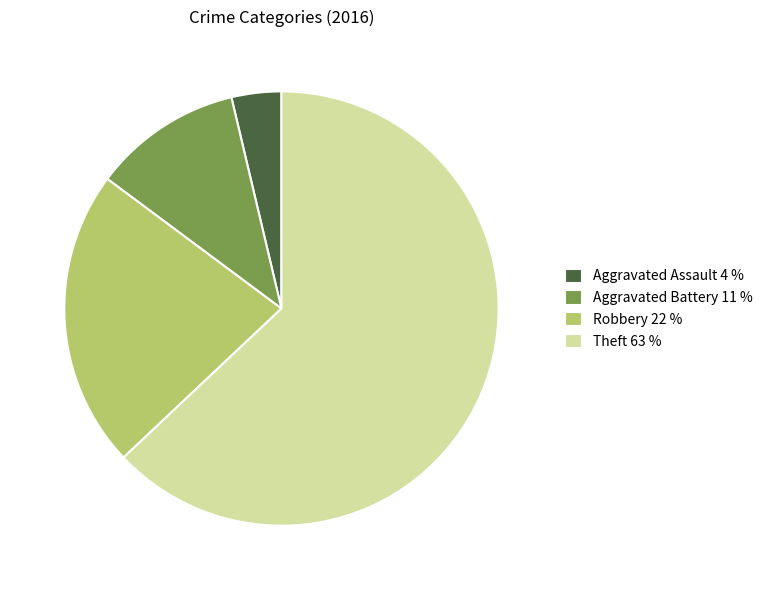

Which slice is the smallest?

Aggravated Assault